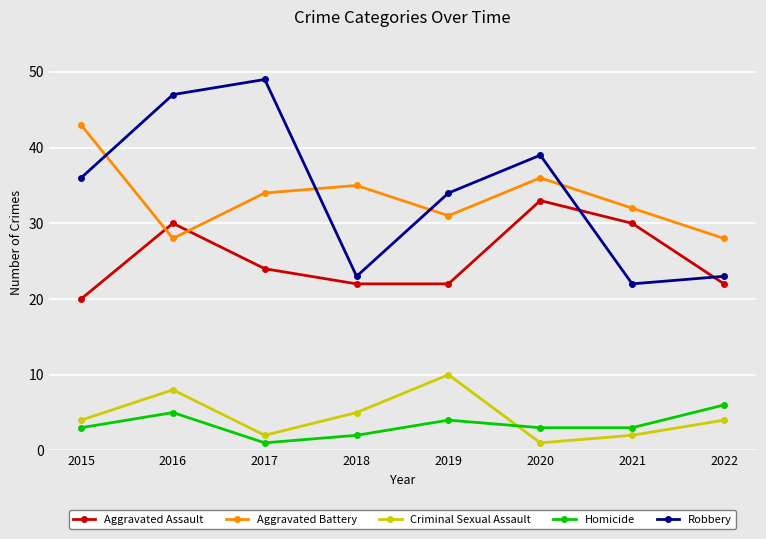

Which series has the largest range (max minus min)?

Robbery